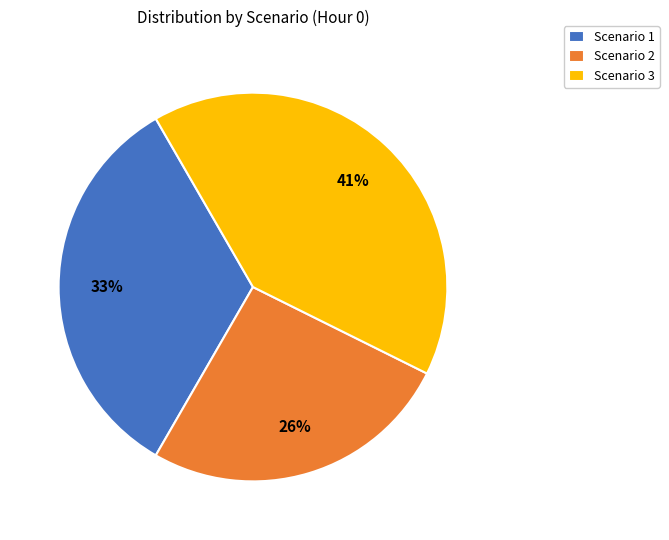

To the nearest percent, what percentage of the pie is Scenario 1?

33%